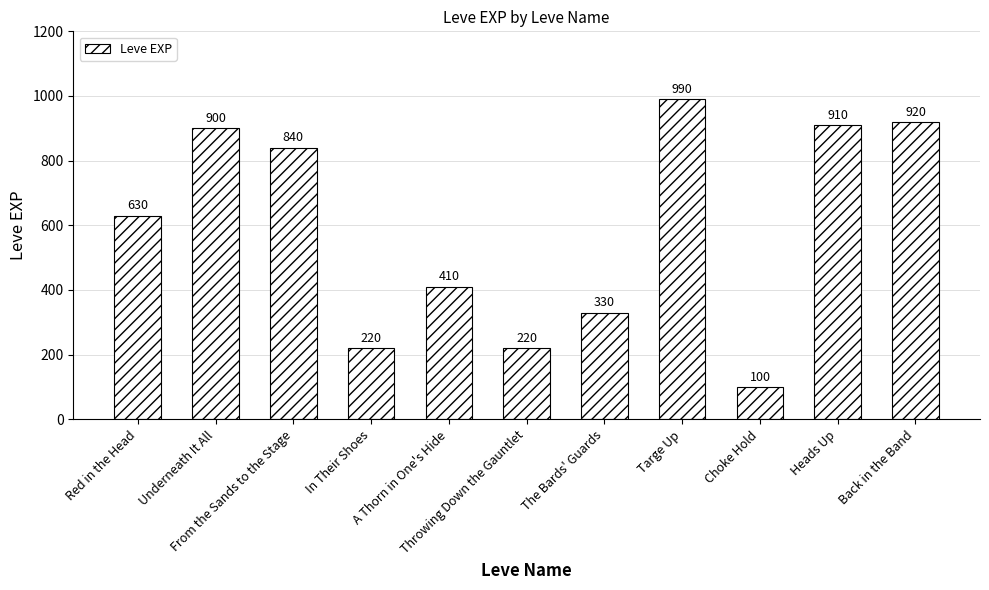

What is the value of the 7th bar from the left?

330